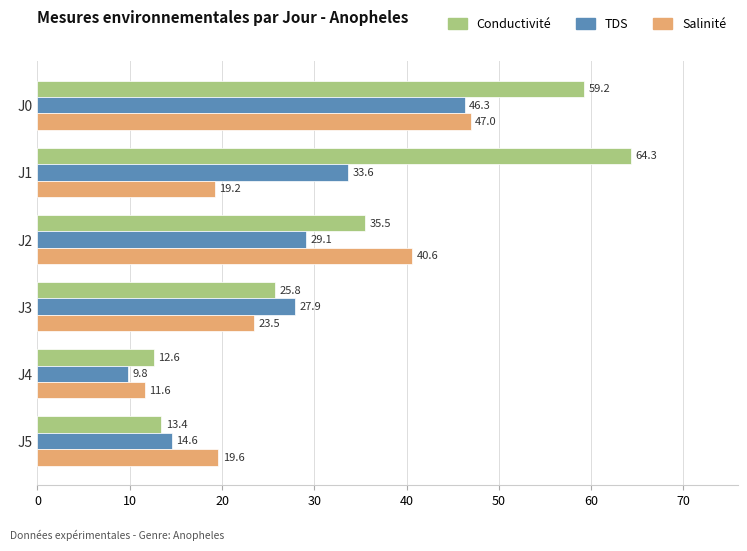

What is the highest value of the TDS series?

46.3